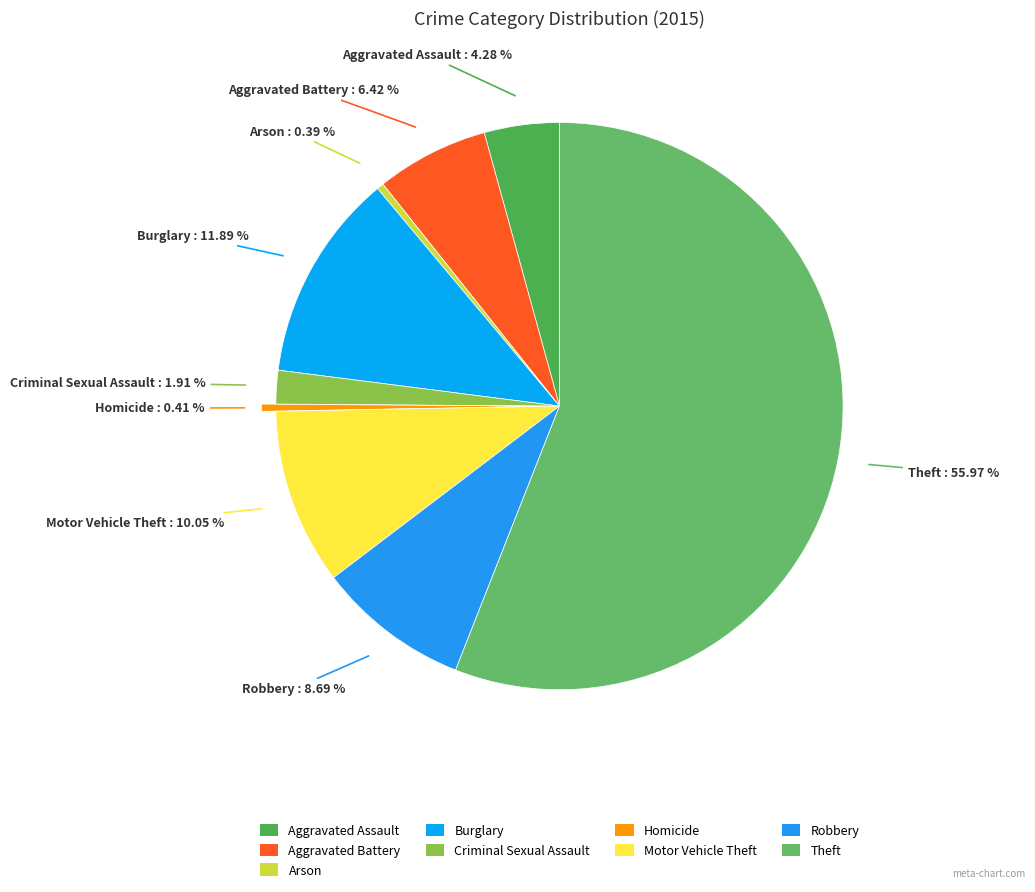

How many slices are in this pie chart?

9